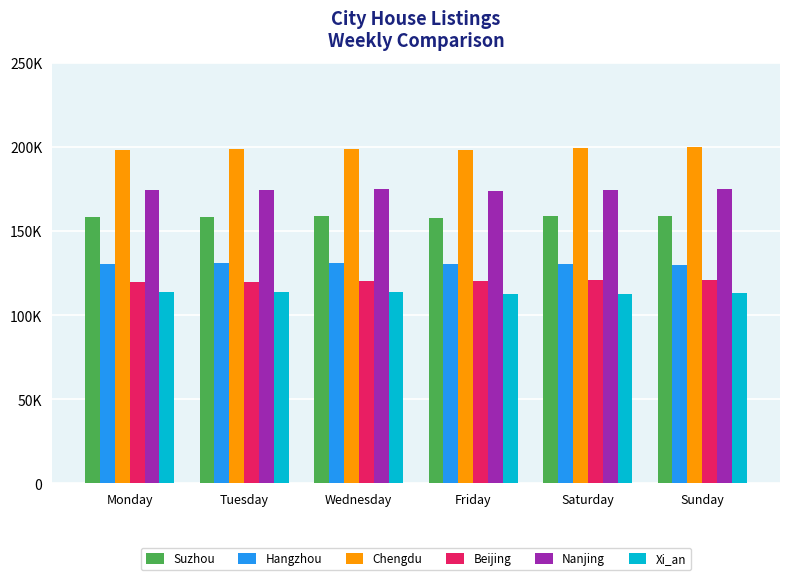

What is the total value across all series at Wednesday?

897065